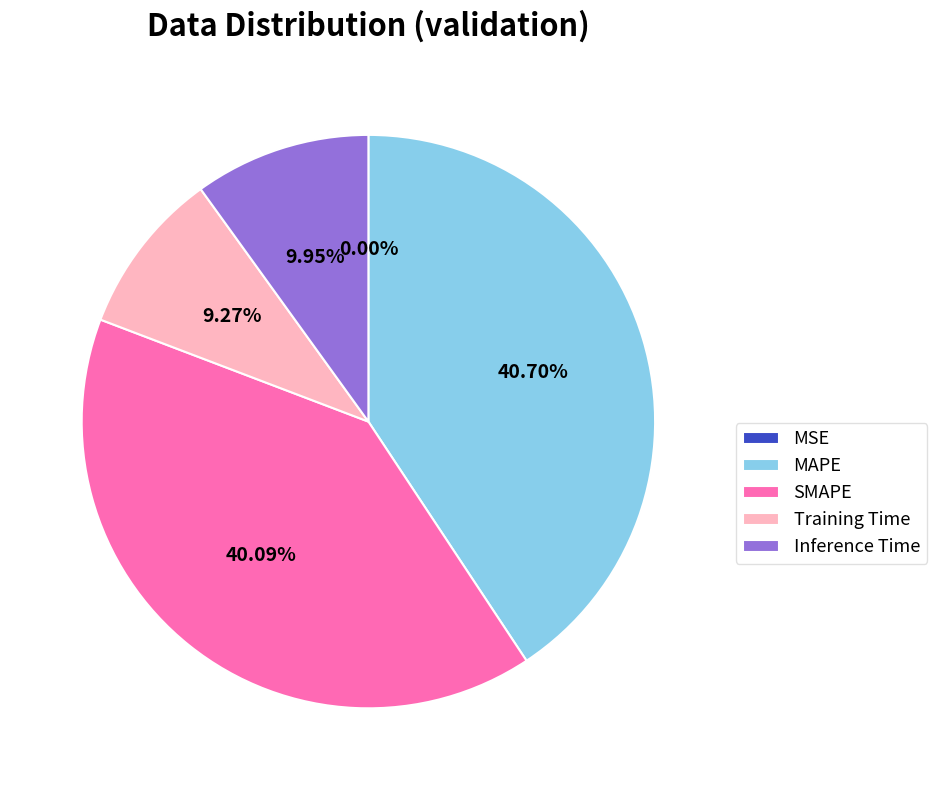

Does MAPE represent more than half of the total?

No